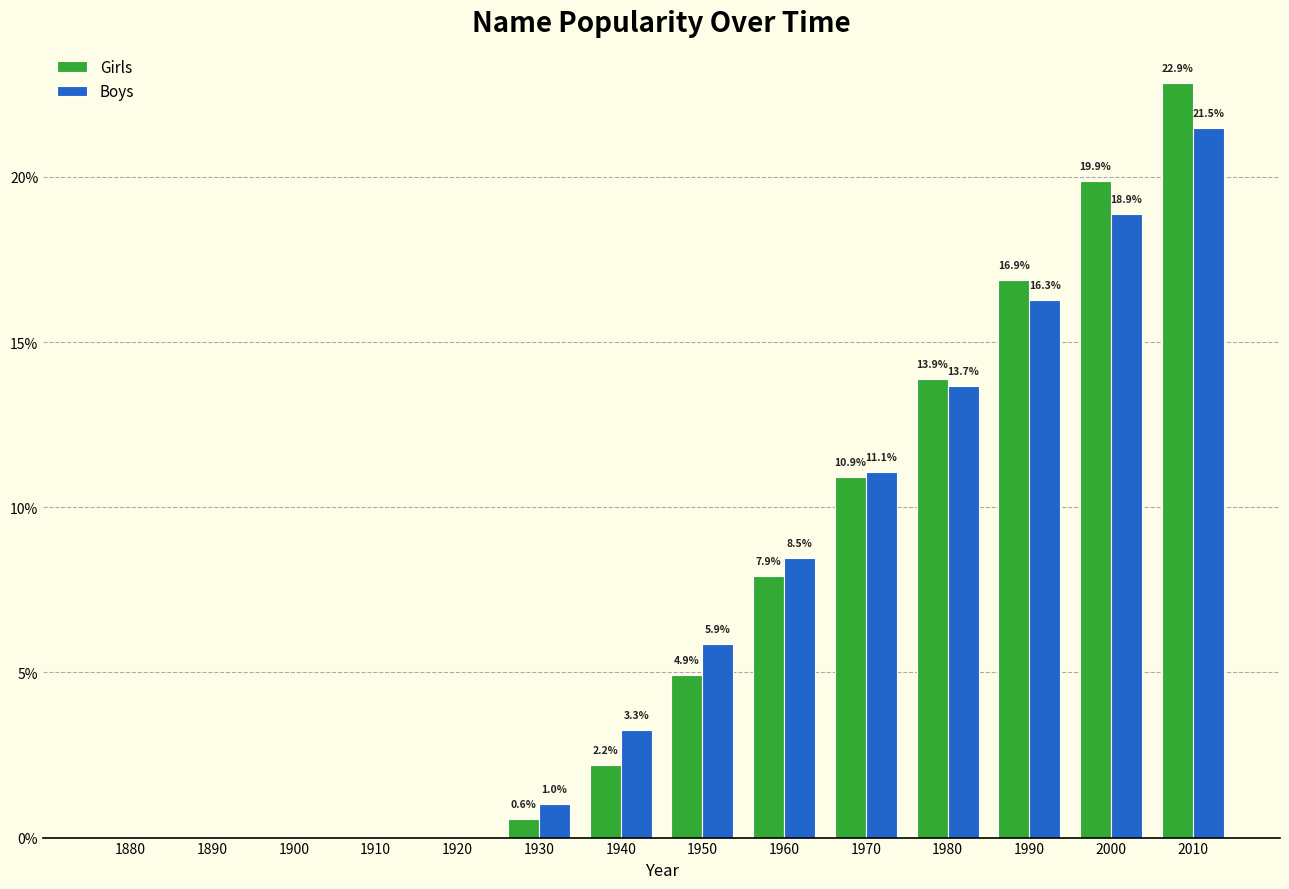

What is the sum of the Girls values at 1970 and 1990?

27.8